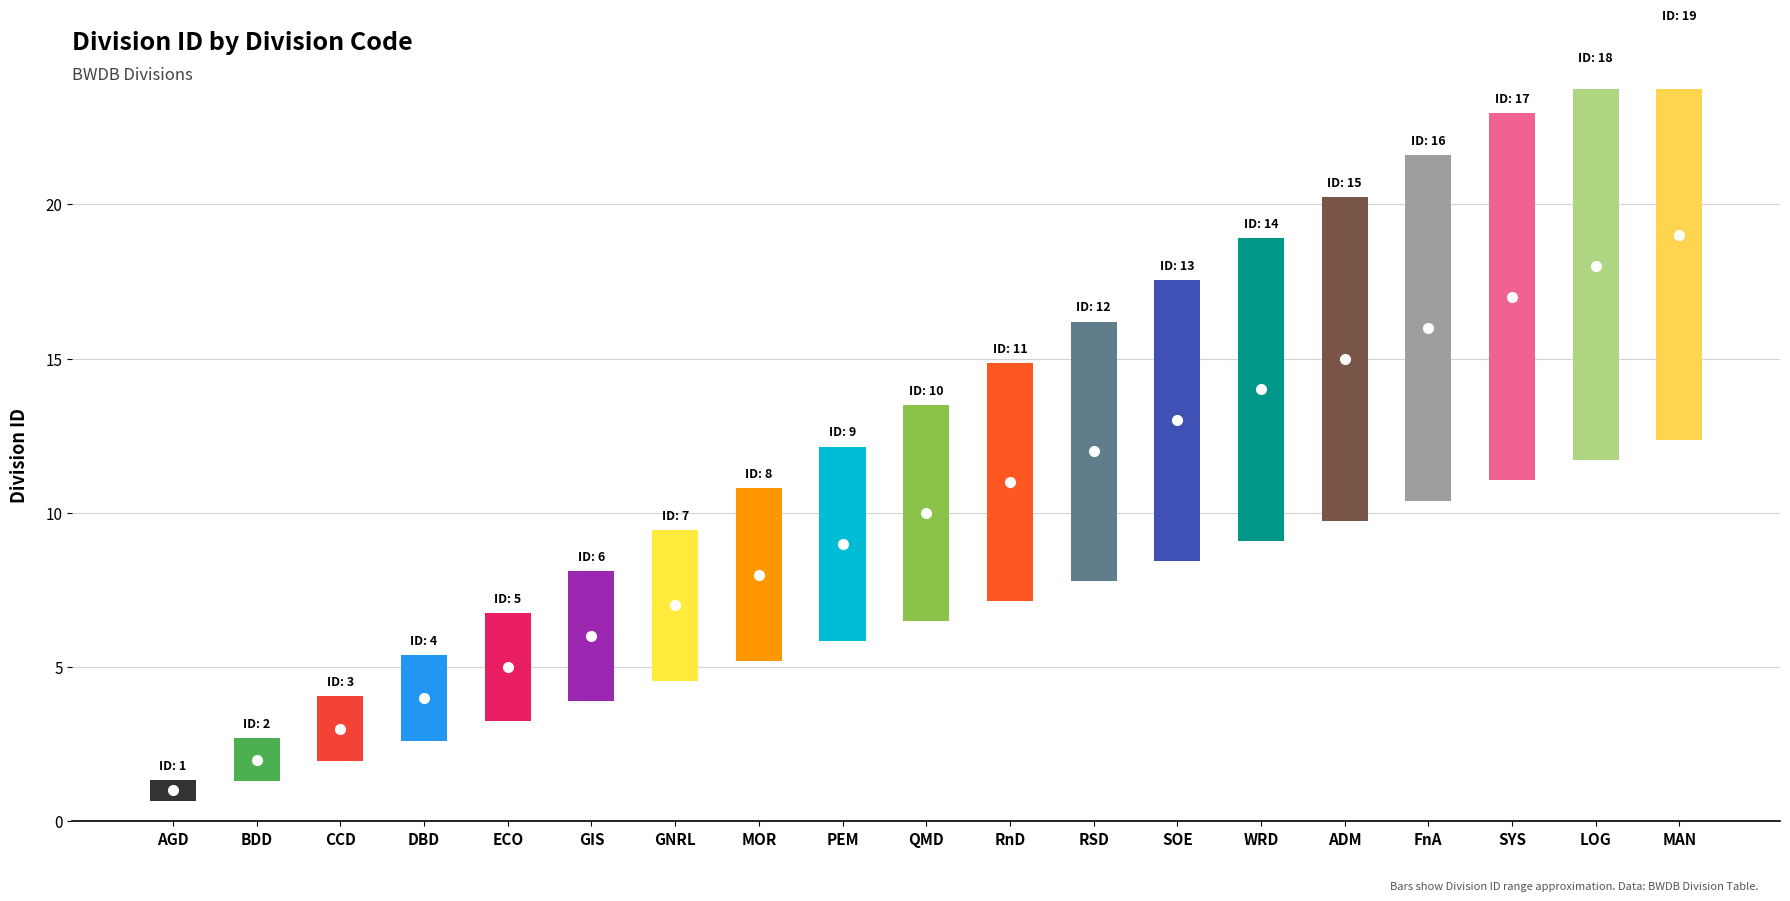

The value at RnD is 2. True or false?

False